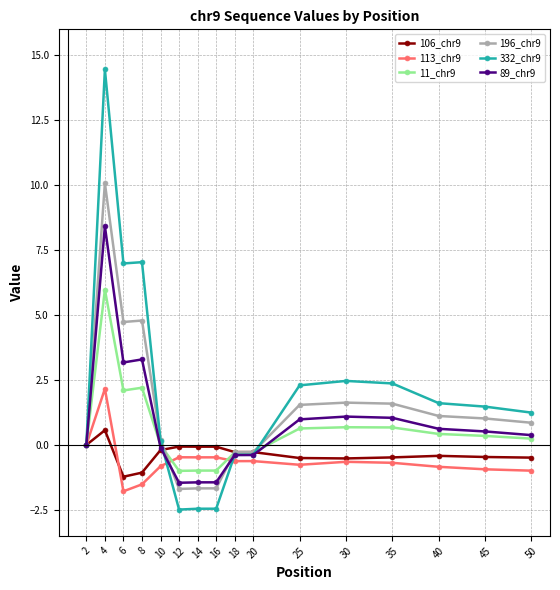

Is the value of 11_chr9 at 25 greater than the value of 106_chr9 at 12?

Yes